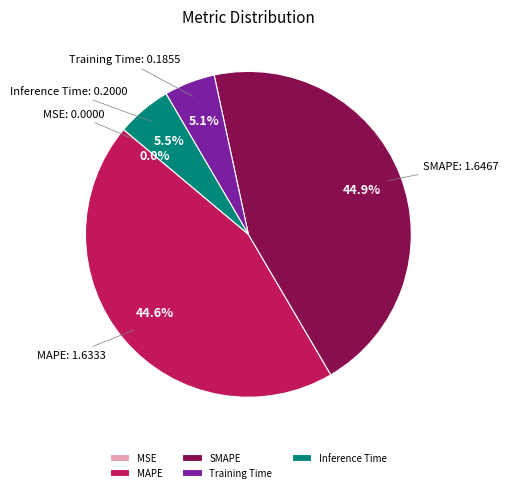

Is there a majority slice in this chart?

No